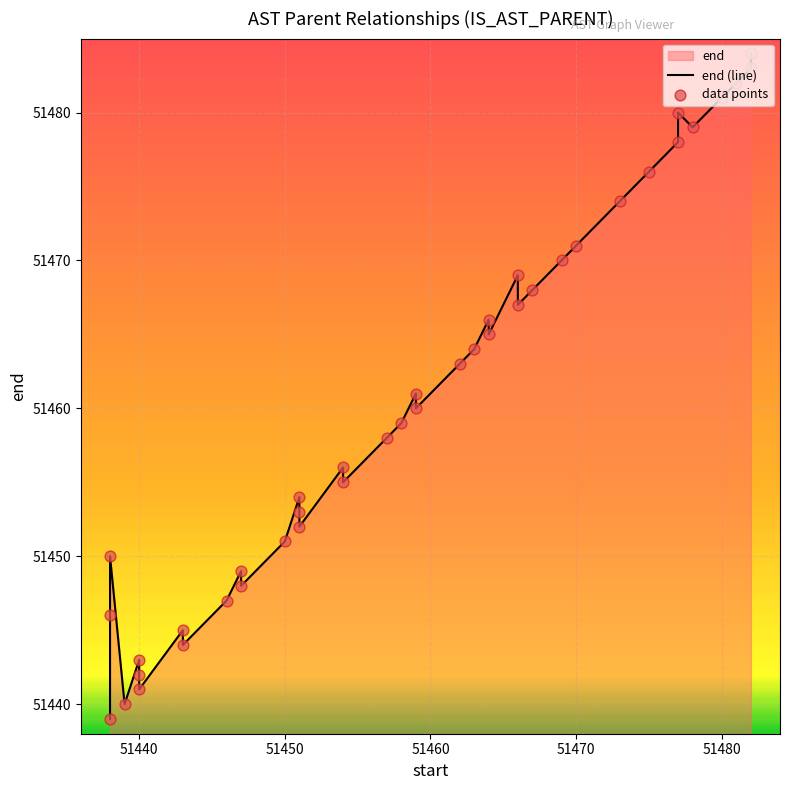

Which series has the largest total across all categories?

end (line)